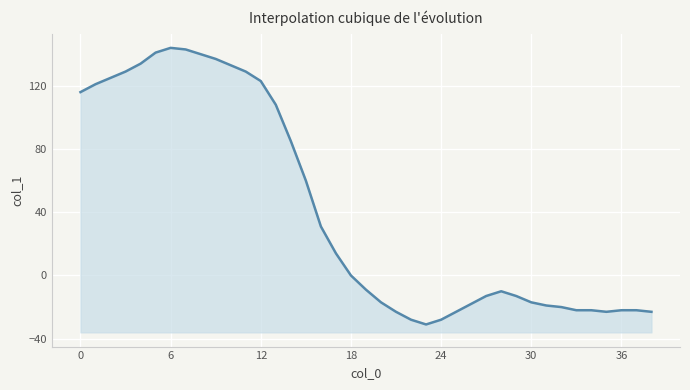

Reading left to right, what are all the values shown in this chart?

116	121	125	129	134	141	144	143	140	137	133	129	123	108	85	60	31	14	0	-9	-17	-23	-28	-31	-28	-23	-18	-13	-10	-13	-17	-19	-20	-22	-22	-23	-22	-22	-23